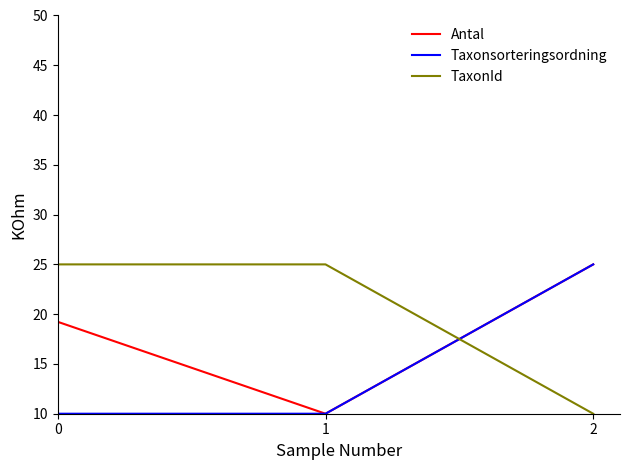

Is the value of Antal at 0 greater than the value of TaxonId at 2?

Yes